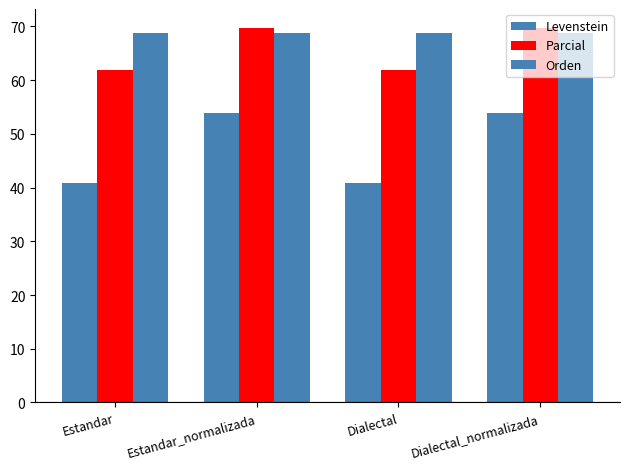

How many data points in Parcial are above 69?

2